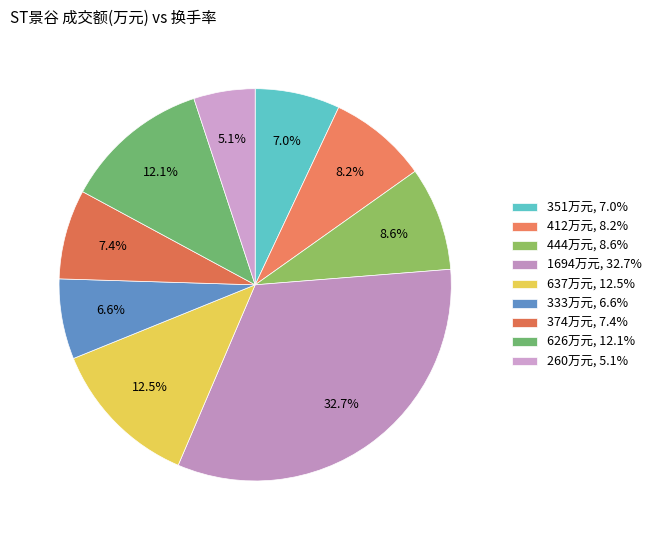

Is there any slice that represents more than half of the pie?

No